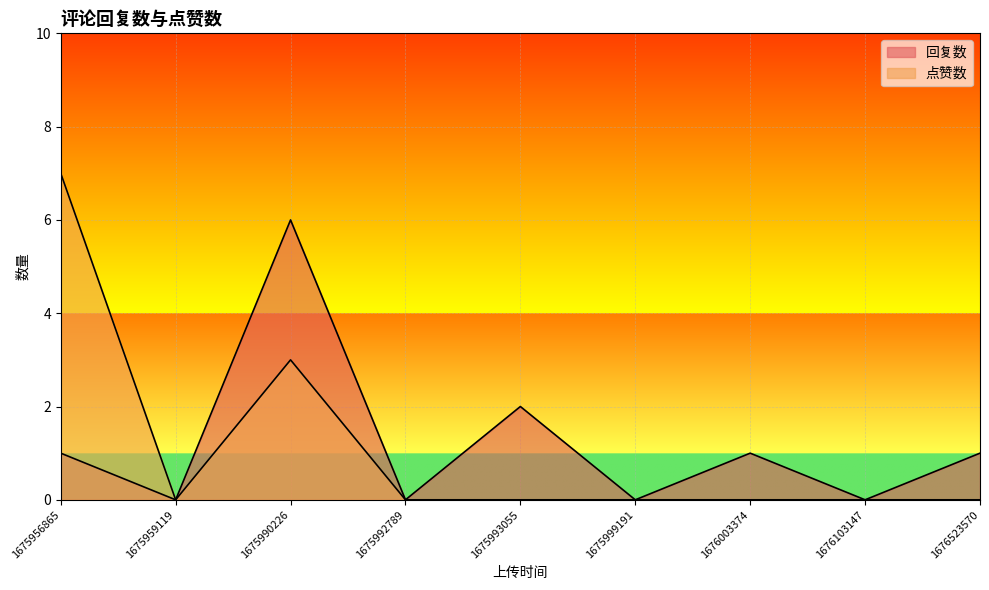

True or false: 回复数 has a value of 3 at 1675993055.

False